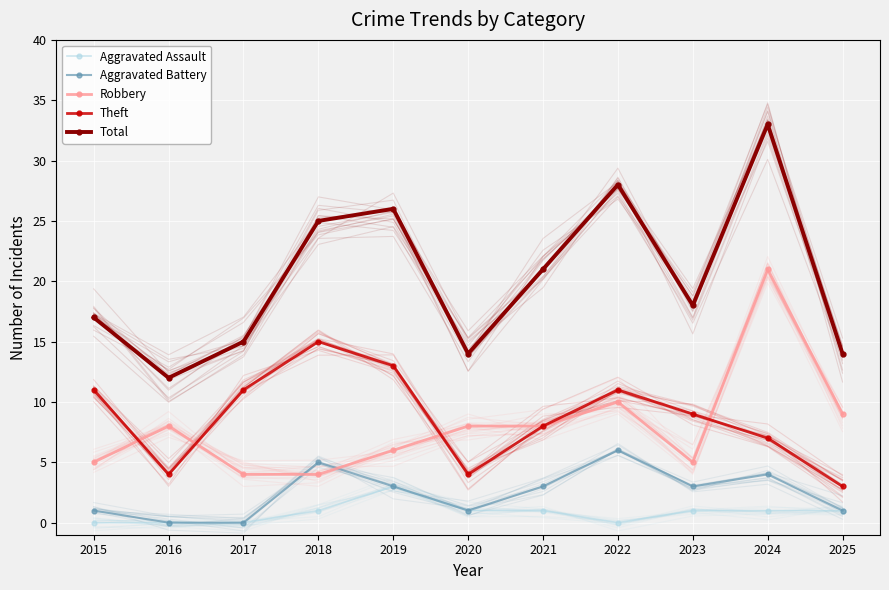

Where is the first local minimum for Theft?

2016